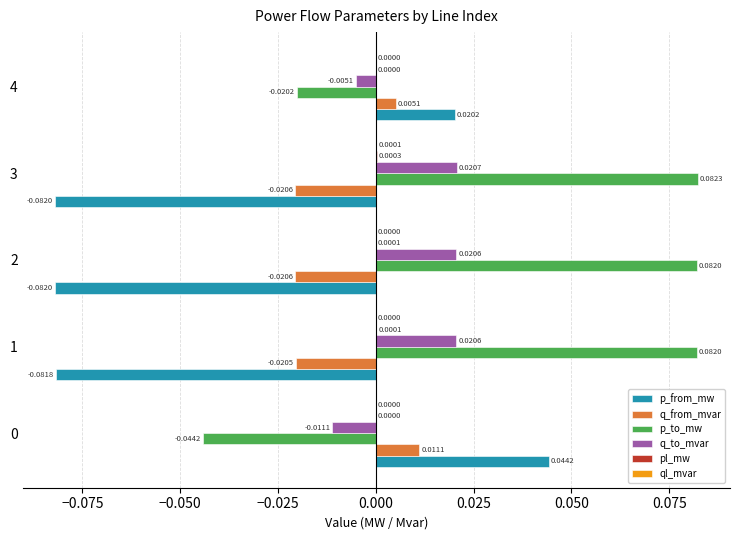

Which series has the largest total across all categories?

p_to_mw